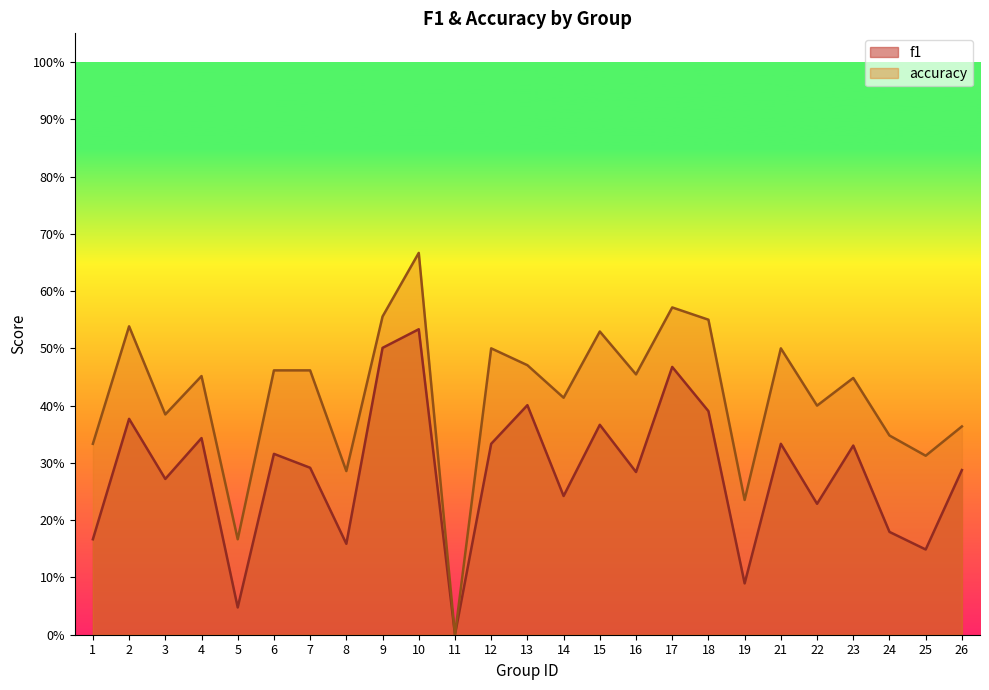

True or false: accuracy and f1 cross at least once.

False